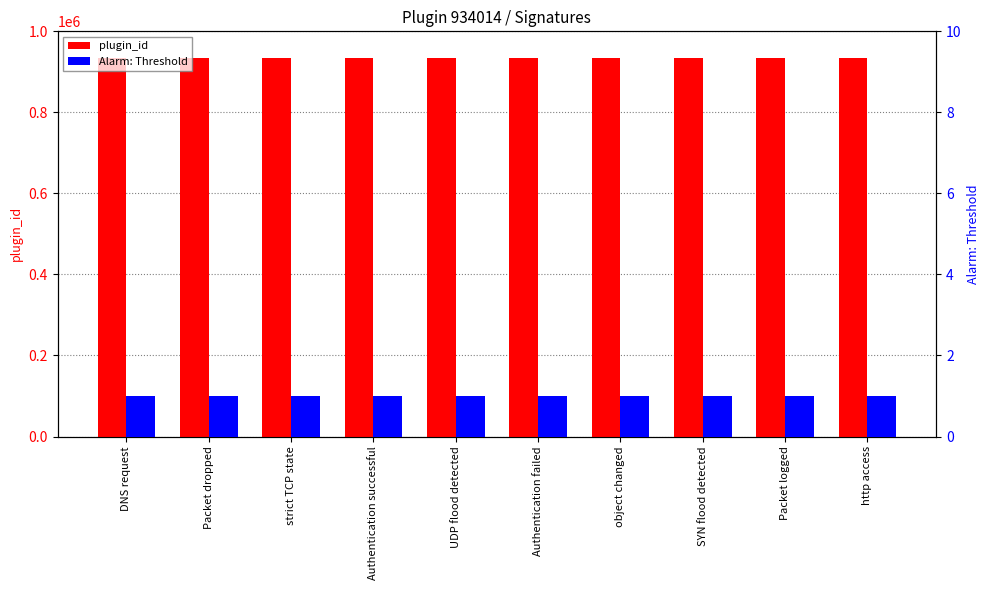

What is the sum of all plugin_id values?

9340140